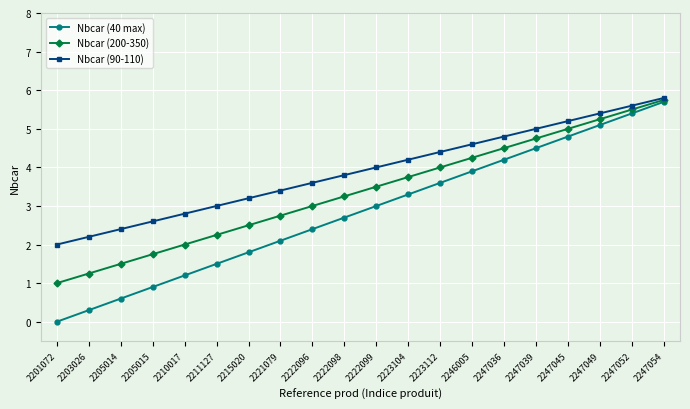

Count the number of data series in this chart.

3